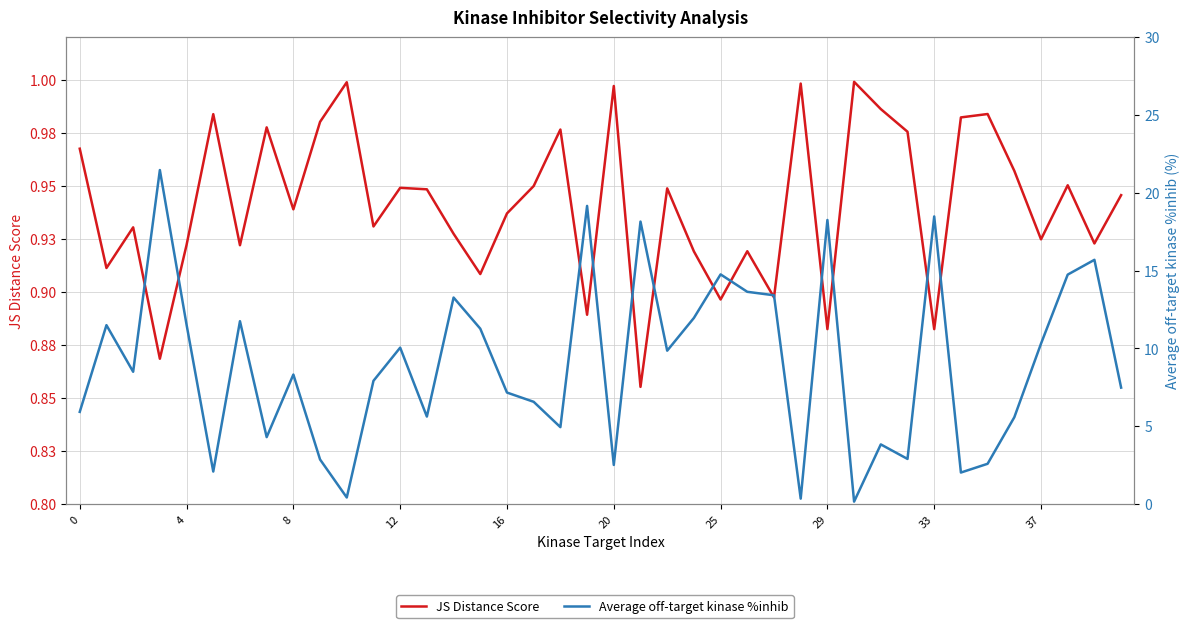

Does the chart have visible grid lines?

Yes